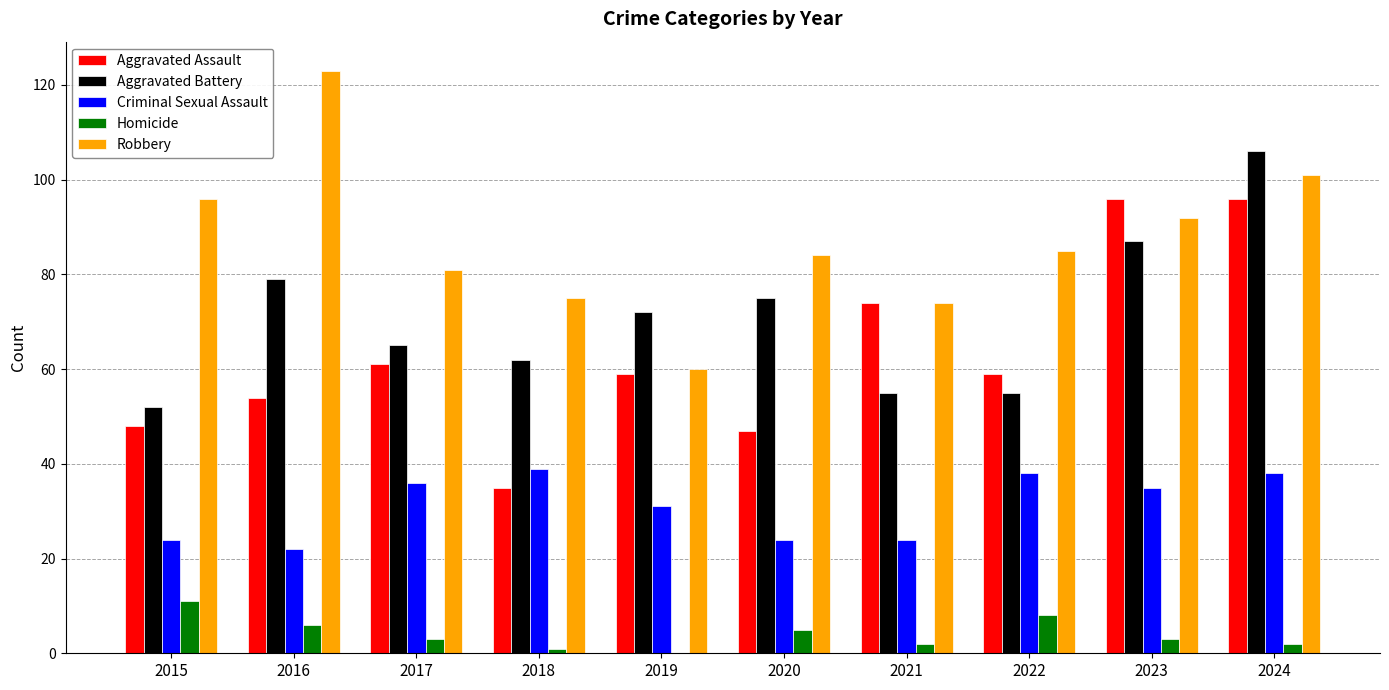

What is the maximum value for Homicide?

11